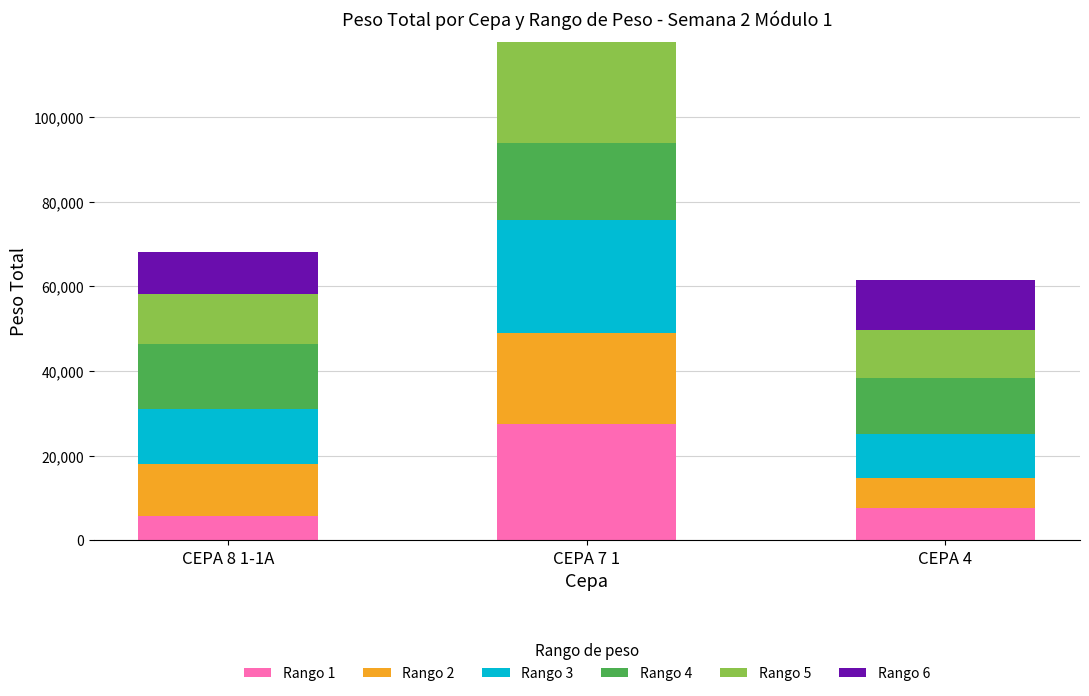

How many categories are shown in the chart?

3